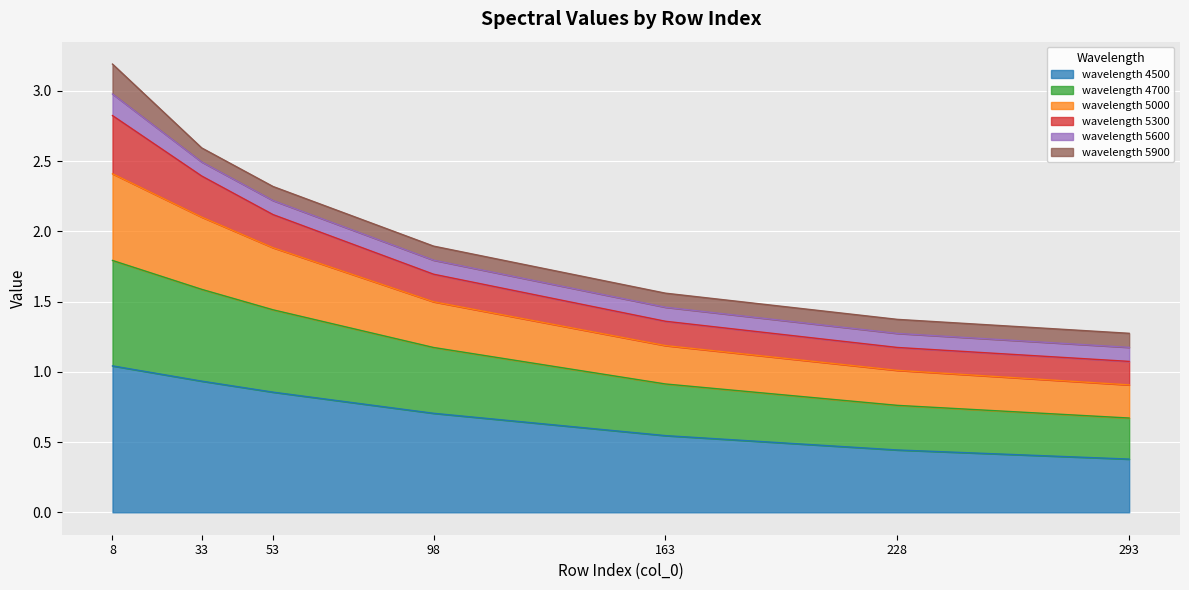

The wavelength 4500 series shows 1.6 at 33. True or false?

False